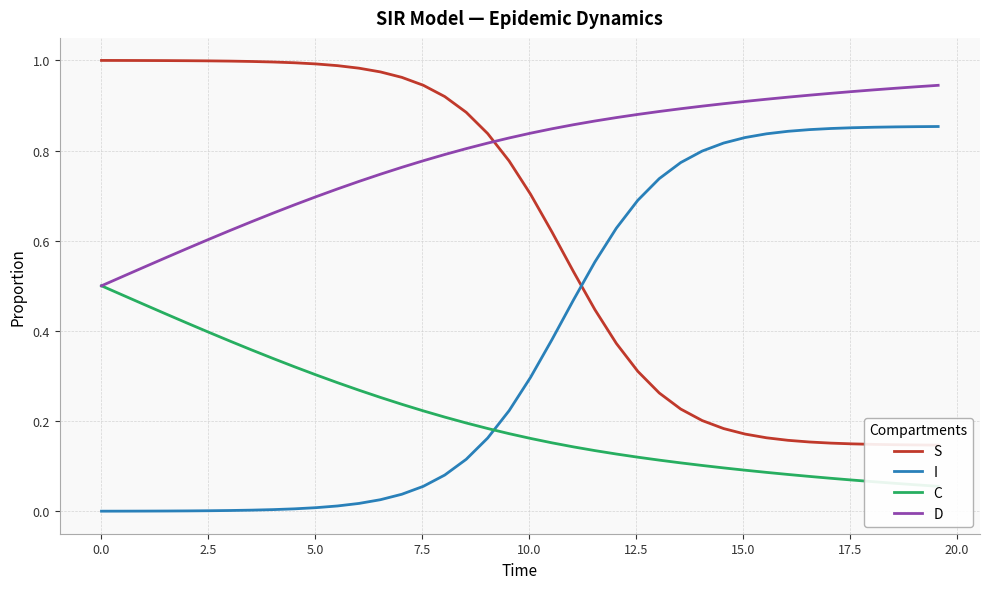

Does the chart display data point markers on the line(s)?

No